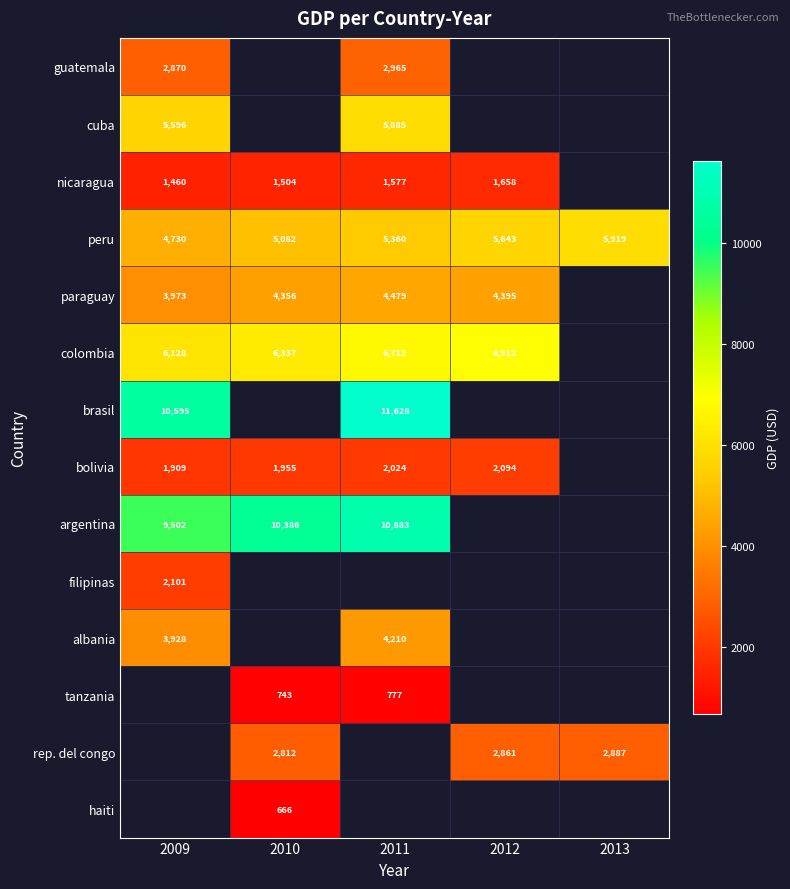

Is the value of paraguay at 2009 greater than the value of rep. del congo at 2013?

Yes